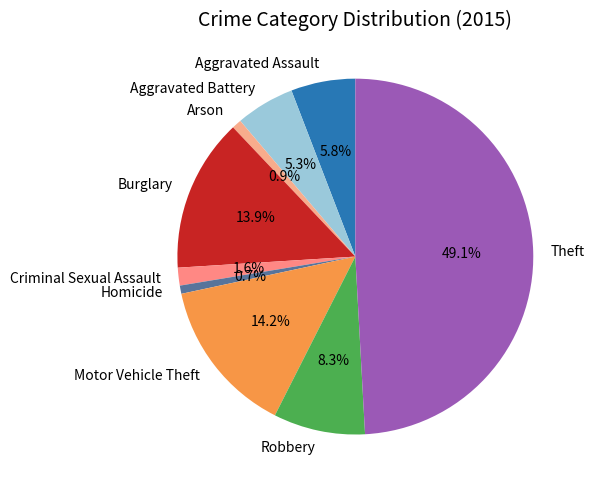

Is Burglary the majority of the pie?

No